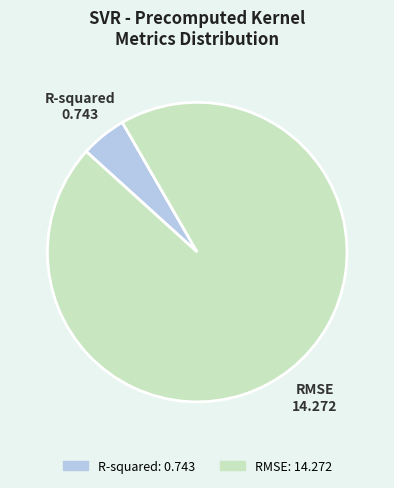

The R-squared slice represents 5% of the pie. True or false?

True